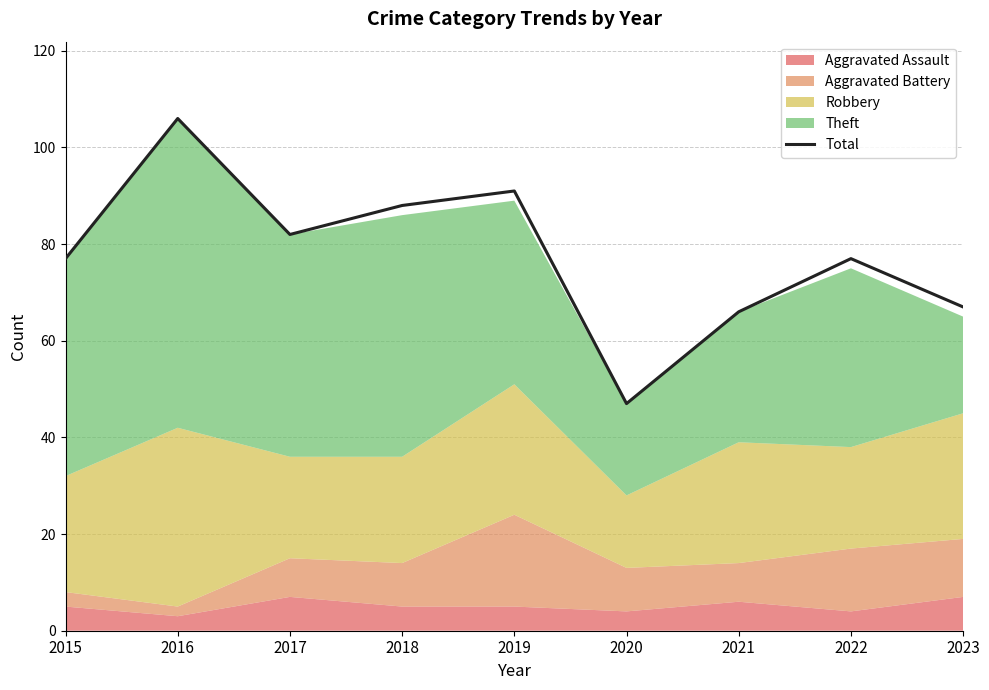

Which category has the lowest value across all series?

2020